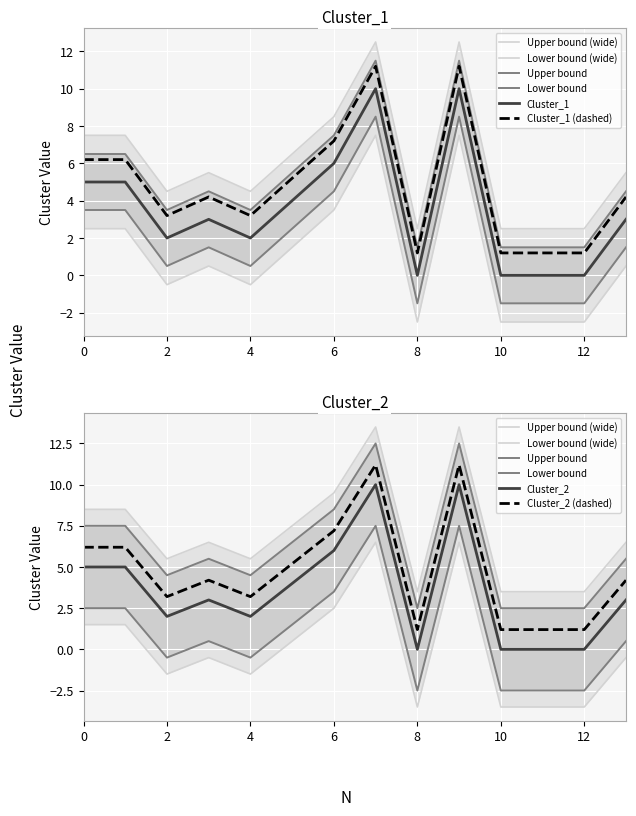

Where is the first local minimum for Cluster_1?

2